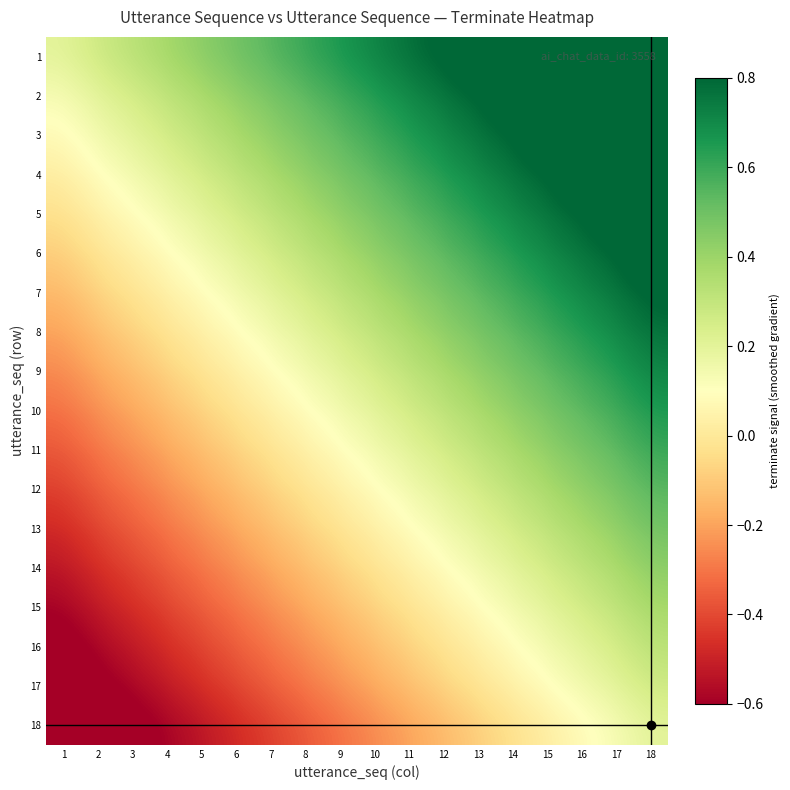

How many data points does each series have?

18